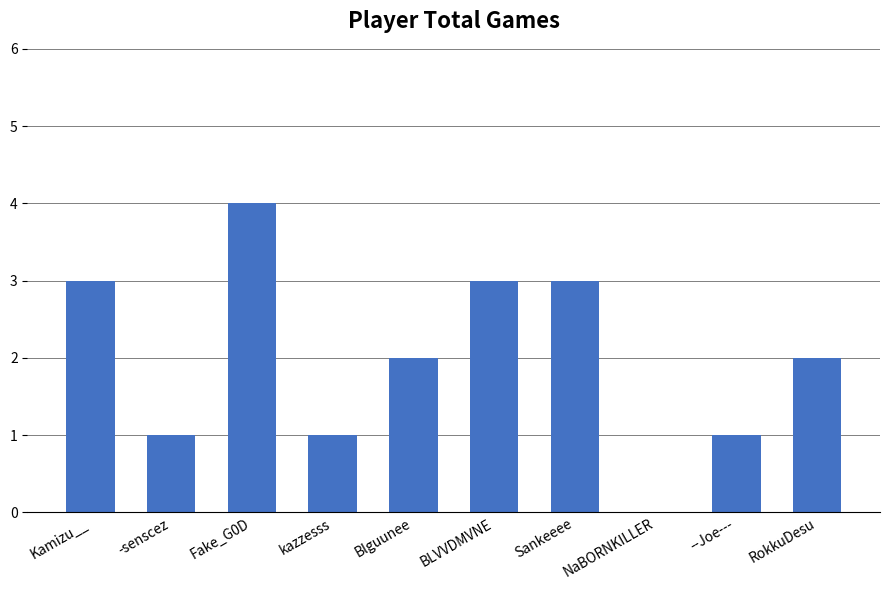

What is the difference between the values at Blguunee and Kamizu__?

1